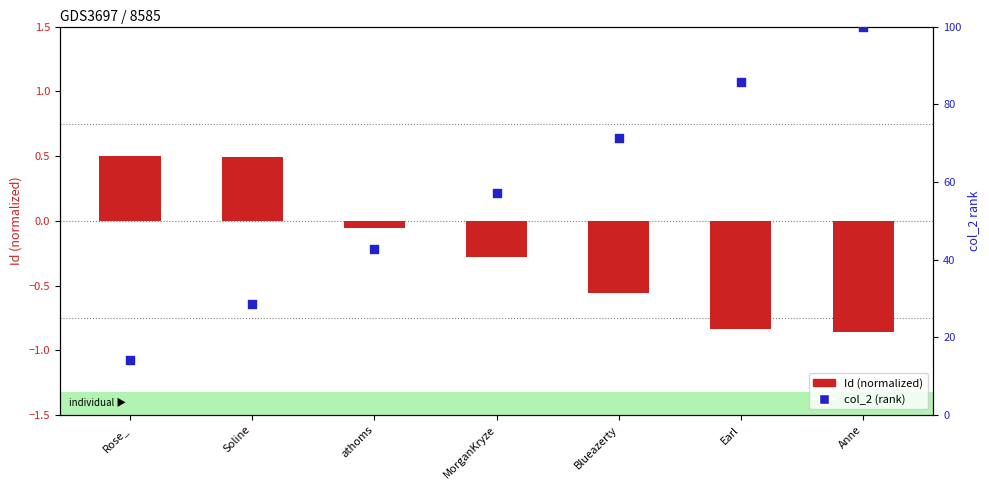

Is the value of col_2 (rank) at Rose_ greater than the value of Id (normalized) at Soline?

Yes